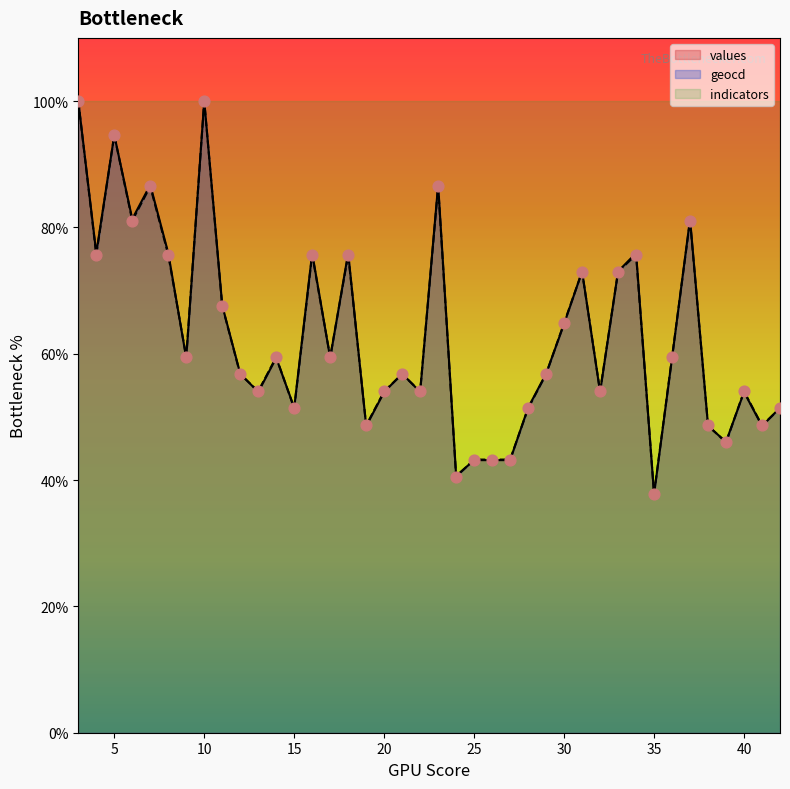

Which series contains the lowest Y value?

values